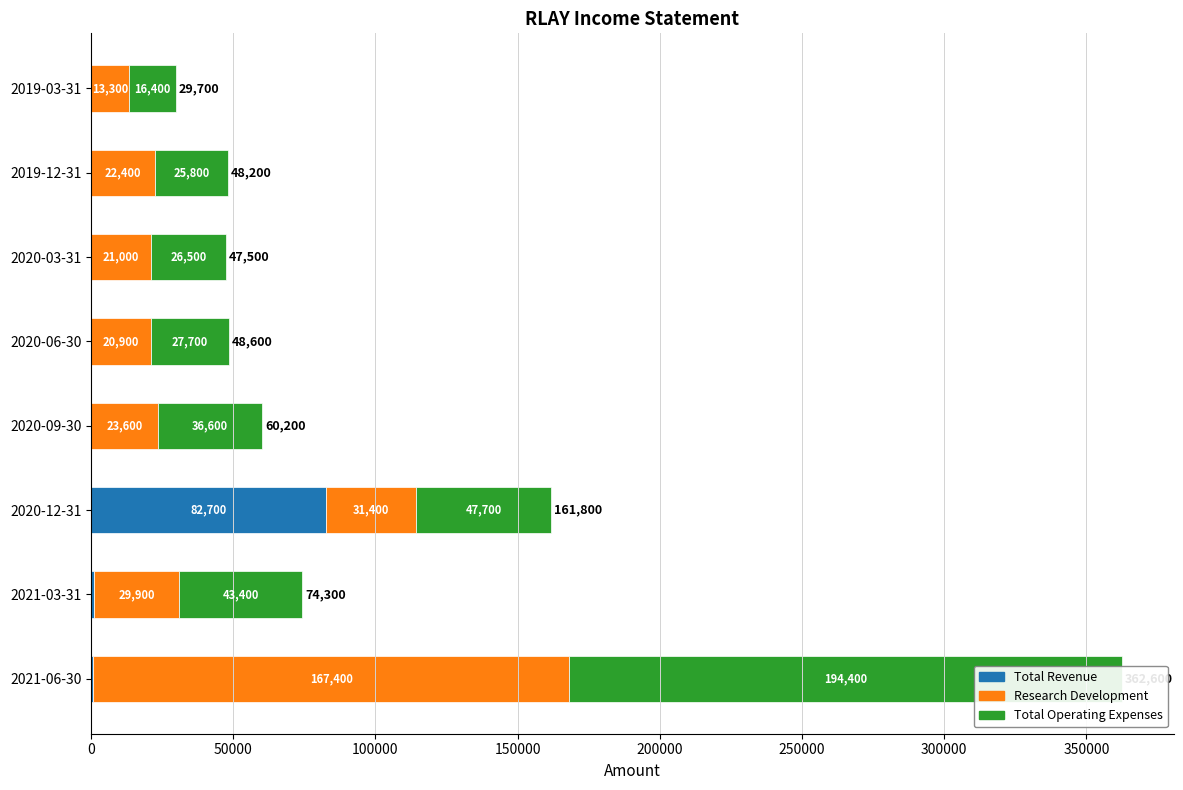

The value of Total Operating Expenses at 2020-09-30 is 36600. True or false?

True